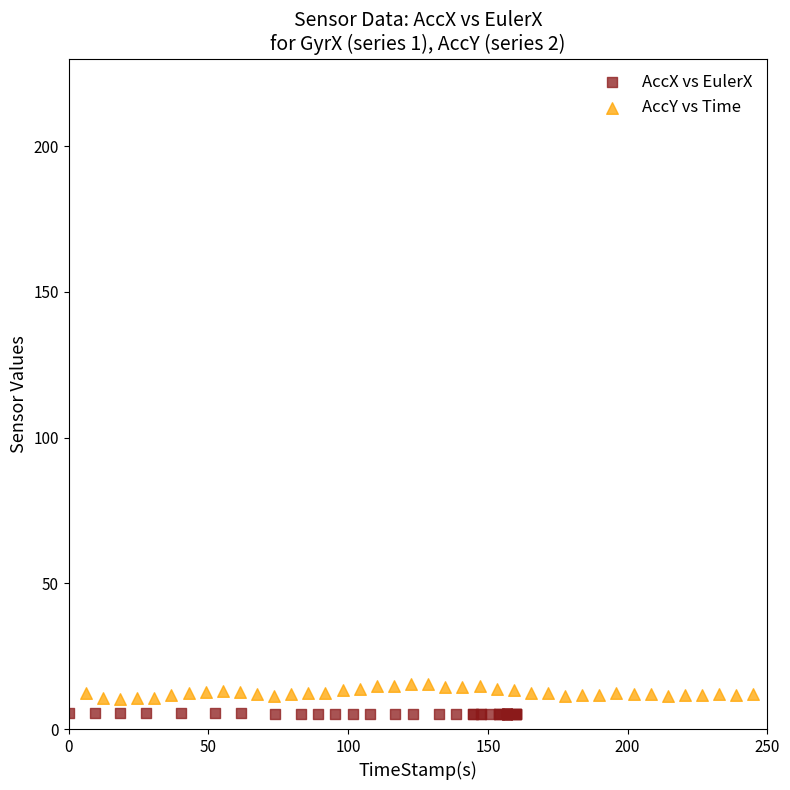

Which series reaches the maximum Y coordinate?

AccY vs Time